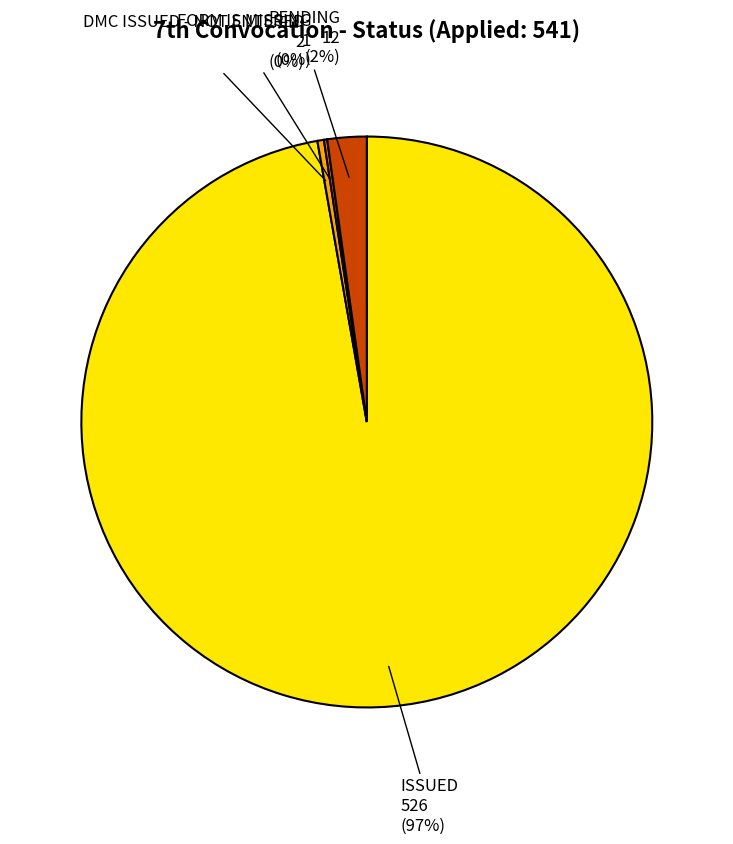

Do DMC ISSUED - NOT ENTERED and PENDING together represent more than half of the pie?

No